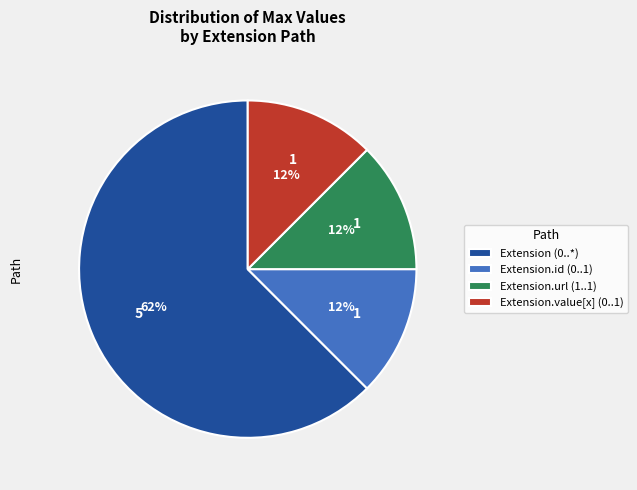

What is the ratio of the value at Extension.id (0..1) to the value at Extension.value[x] (0..1)?

1.0